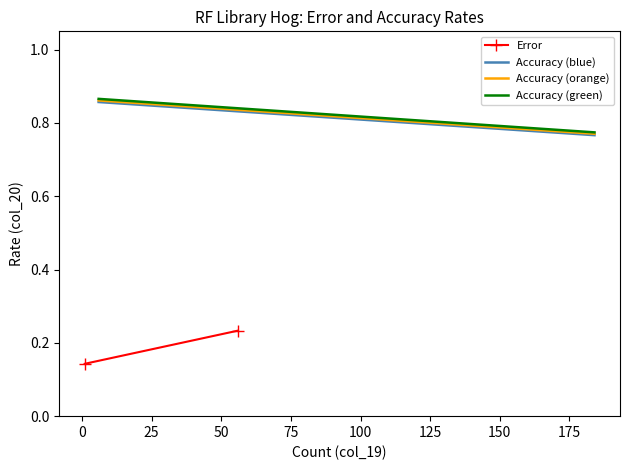

How many lines are shown in the chart?

4